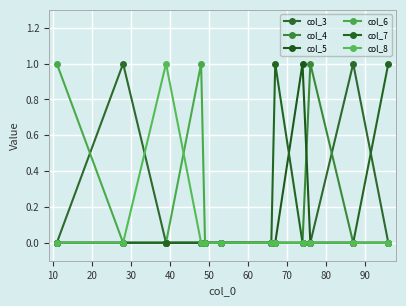

Which series ends up on top after the final intersection of col_7 and col_3?

col_7